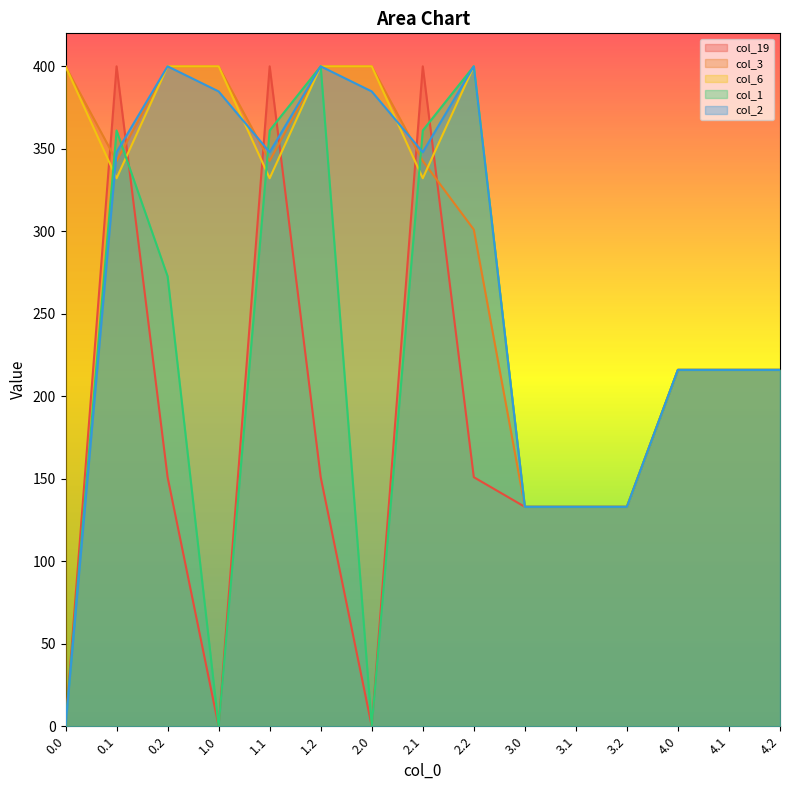

Reading left to right, list all the values displayed in this chart.

col_19: 0.0	400.0	151.0	0.0	400.0	151.0	0.0	400.0	151.0	133.0	133.0	133.0	216.0	216.0	216.0
col_3: 400.0	342.7	400.0	400.0	342.7	400.0	400.0	342.7	301.0	133.0	133.0	133.0	216.0	216.0	216.0
col_6: 400.0	332.2	400.0	400.0	332.2	400.0	400.0	332.2	400.0	133.0	133.0	133.0	216.0	216.0	216.0
col_1: 0.0	361.1	272.7	0.0	361.1	400.0	0.0	361.1	400.0	133.0	133.0	133.0	216.0	216.0	216.0
col_2: 0.0	347.9	400.0	384.8	347.9	400.0	384.8	347.9	400.0	133.0	133.0	133.0	216.0	216.0	216.0